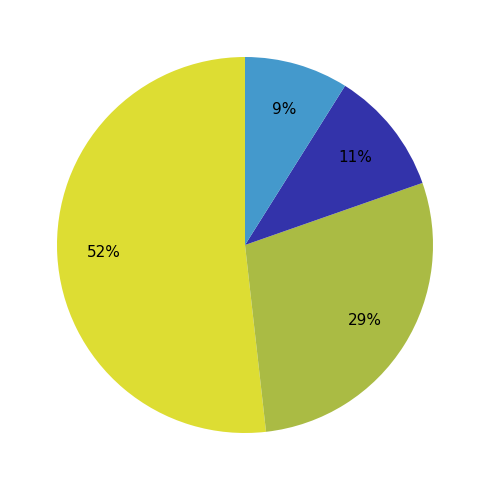

Is there any slice that represents more than half of the pie?

Yes